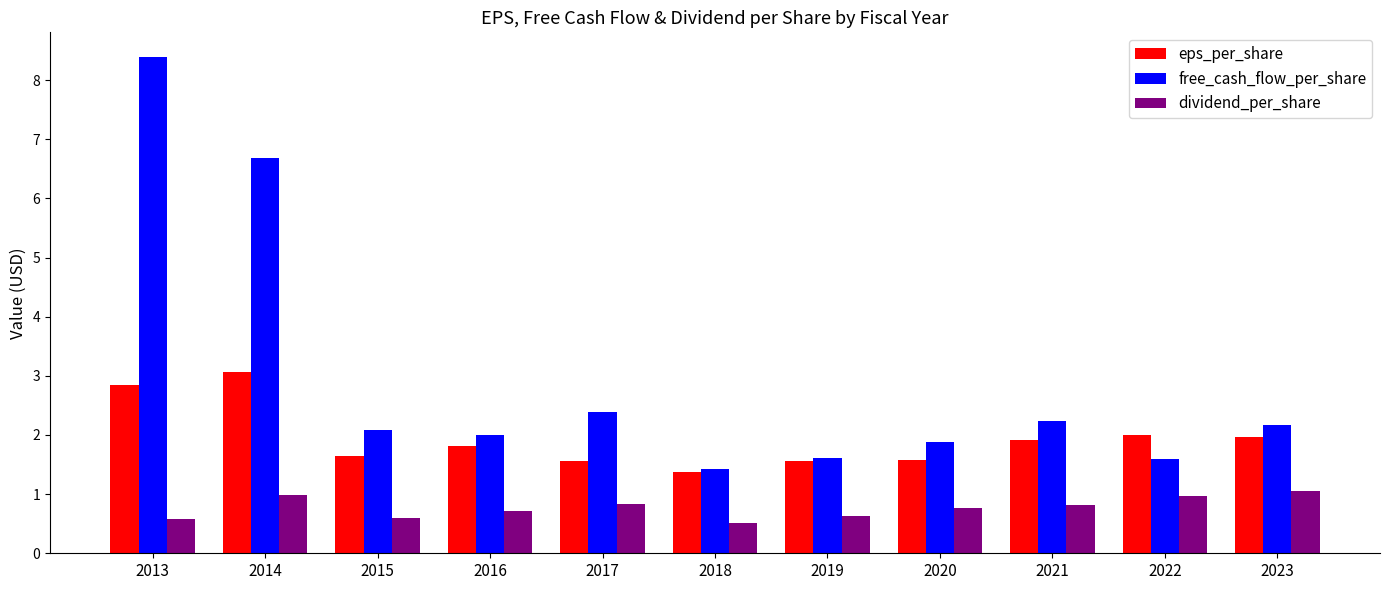

Is the value of free_cash_flow_per_share at 2021 greater than the value of dividend_per_share at 2022?

Yes